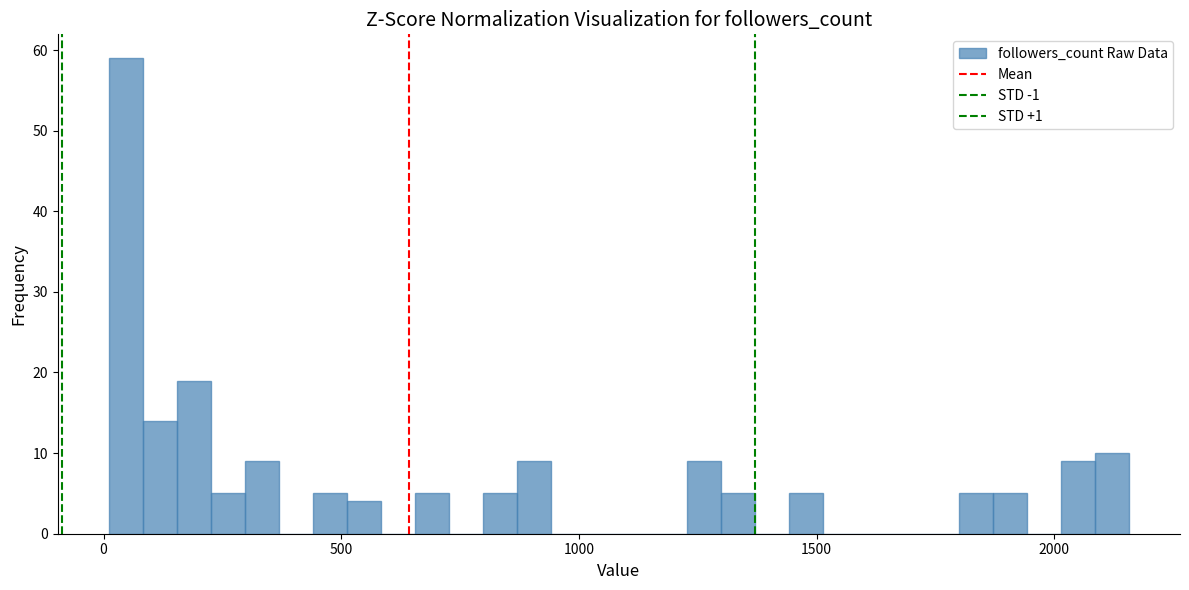

Around what value on the x-axis is the tallest bar? Give the approximate position of its centre, as read against the axis.

50